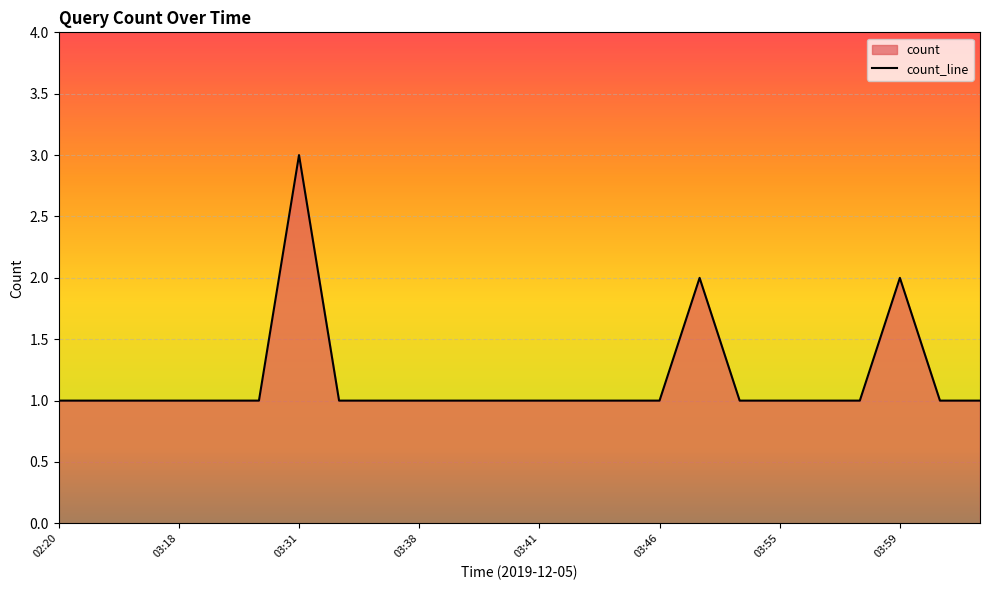

What position from the left is 04:02?

23